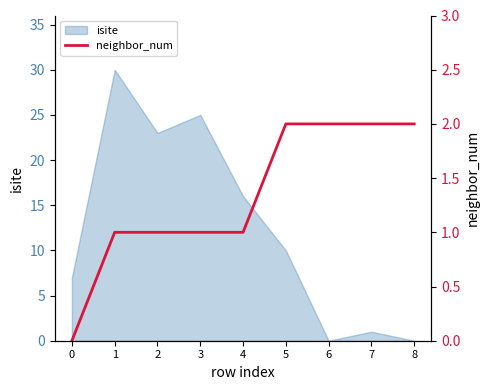

The value of isite at 2 is 23. True or false?

True